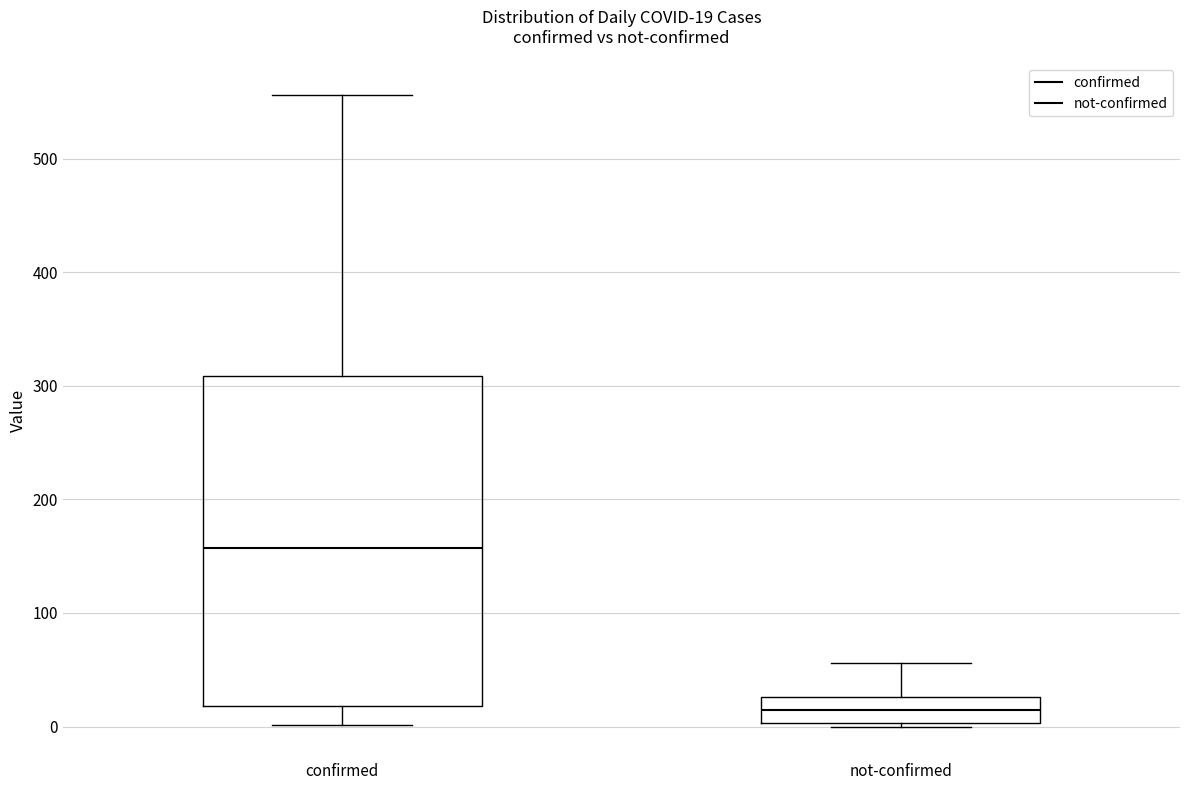

Which box is the tallest, from its lower edge to its upper edge?

confirmed